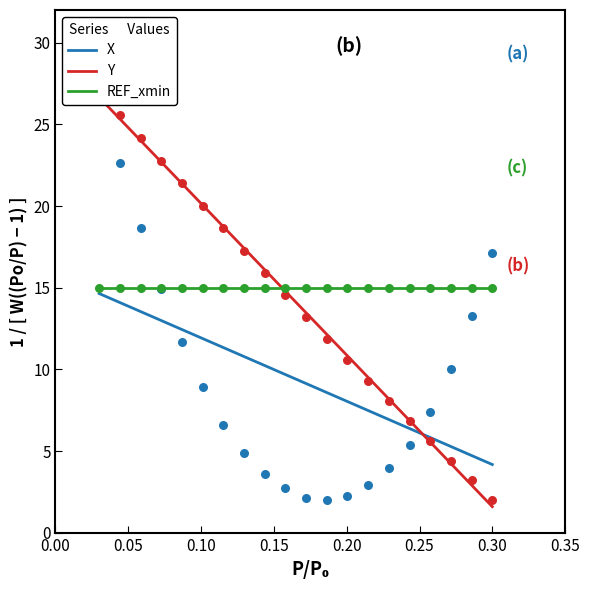

Which series has the widest spread of Y values?

Y